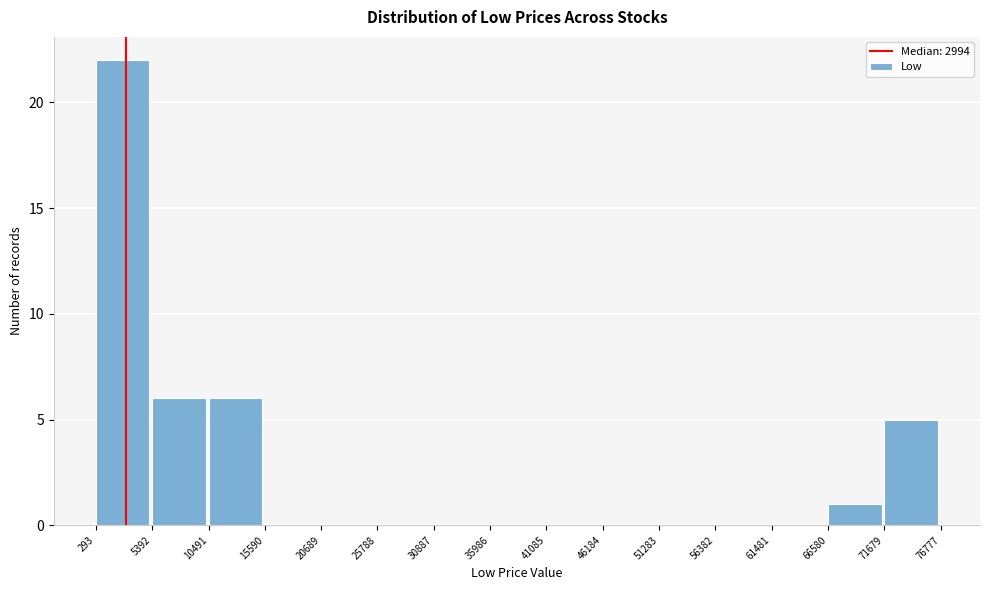

Reading left to right, transcribe this chart: for each bar, give the range it covers on the x-axis and its height. The values are not printed on the chart, so give them approximately, as read against the axis.

293 to 5392: 22
5392 to 10491: 6
10491 to 15590: 6
15590 to 20689: 0
20689 to 25788: 0
25788 to 30887: 0
30887 to 35986: 0
35986 to 41085: 0
41085 to 46184: 0
46184 to 51283: 0
51283 to 56382: 0
56382 to 61481: 0
61481 to 66580: 0
66580 to 71679: 1
71679 to 76777: 5